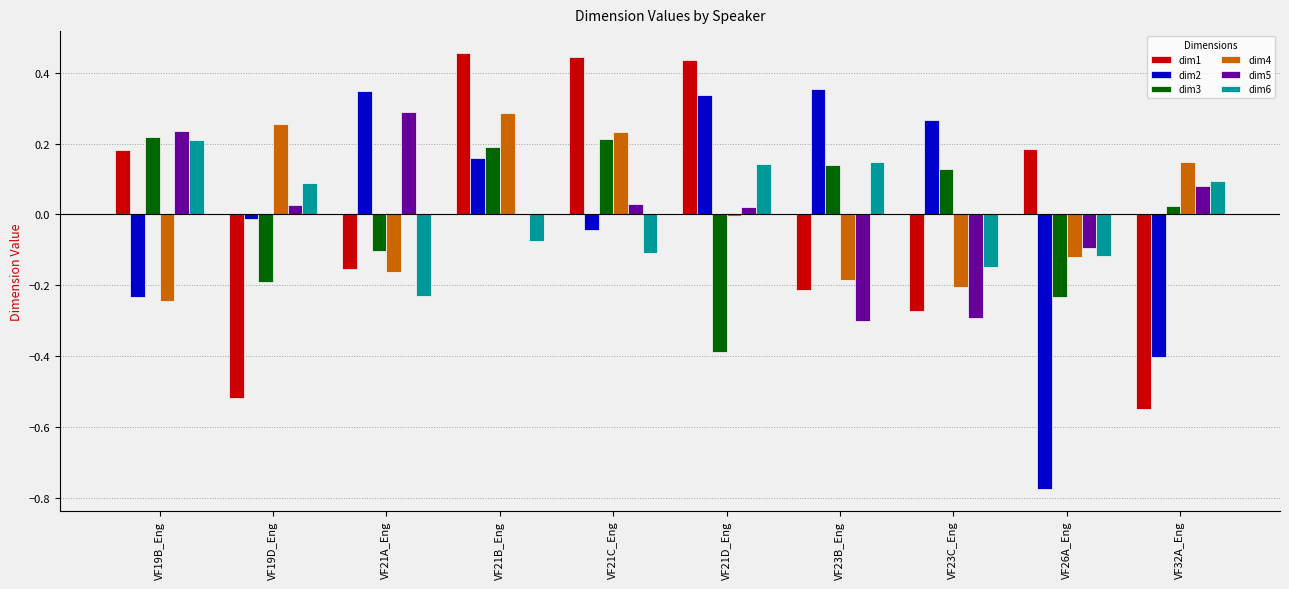

Is the value of dim1 at VF23B_Eng greater than the value of dim3 at VF21A_Eng?

No